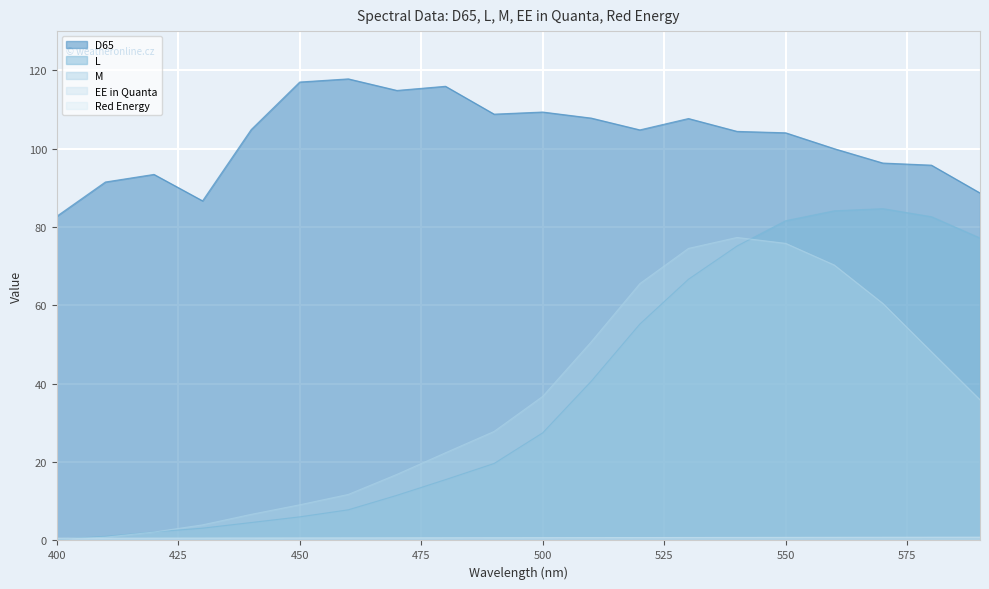

At 490, list the series in order from smallest to largest.

Red Energy, EE in Quanta, L, M, D65